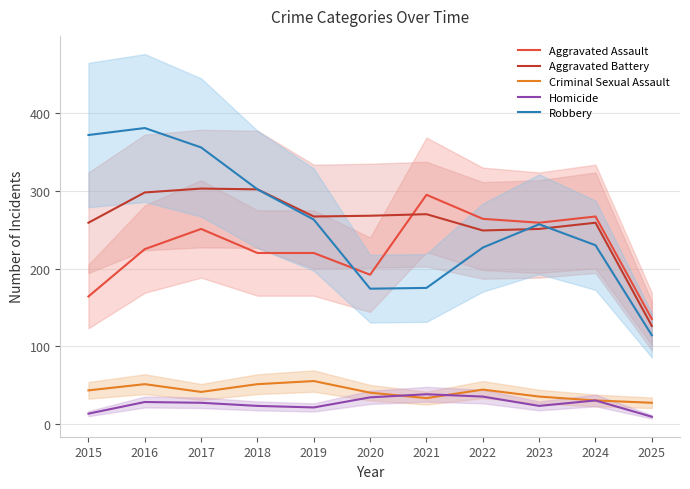

What is the difference between the maximum and second lowest values in the Criminal Sexual Assault series?

25